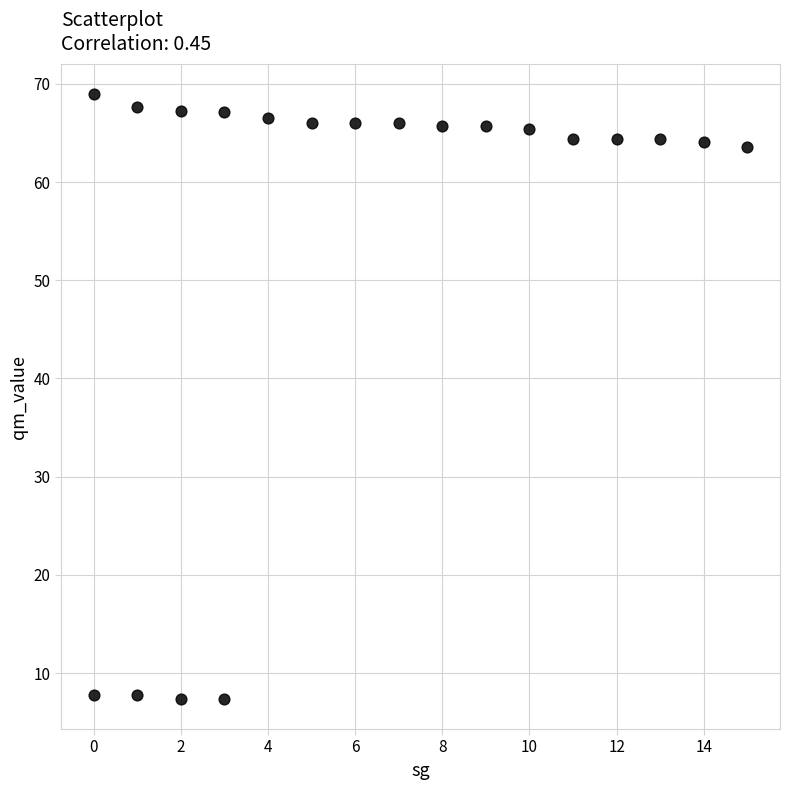

What is the range of X values (max minus min)?

15.0